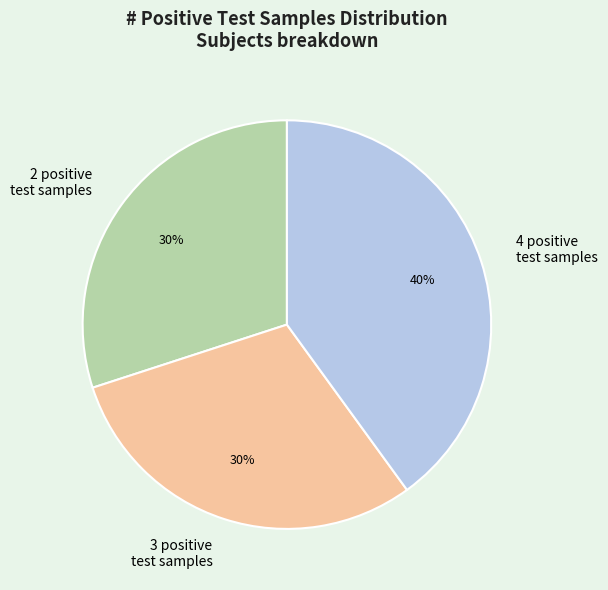

What is the largest slice in the pie chart?

4 positive test samples